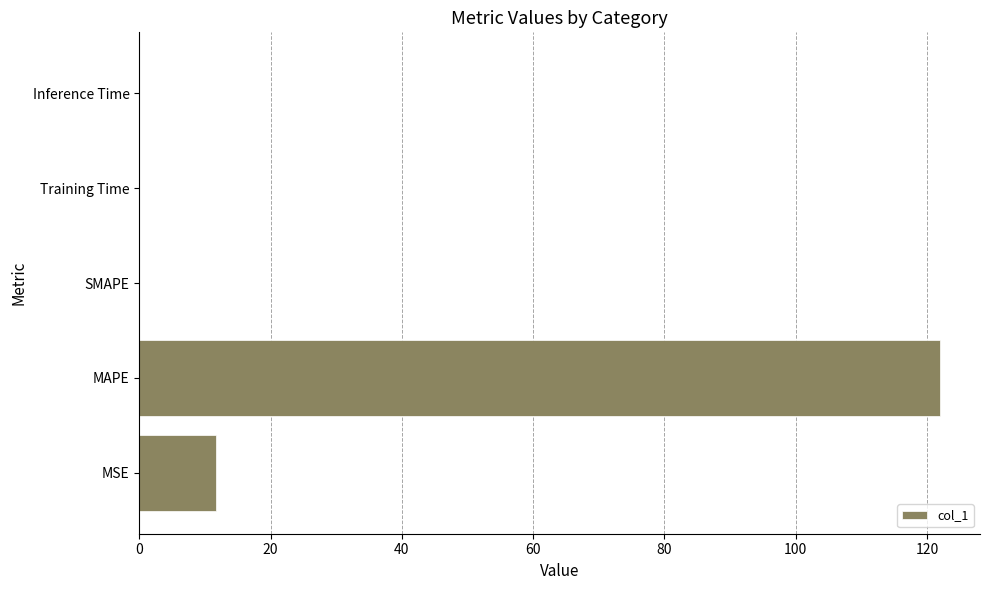

What is the sum of all values?

133.7